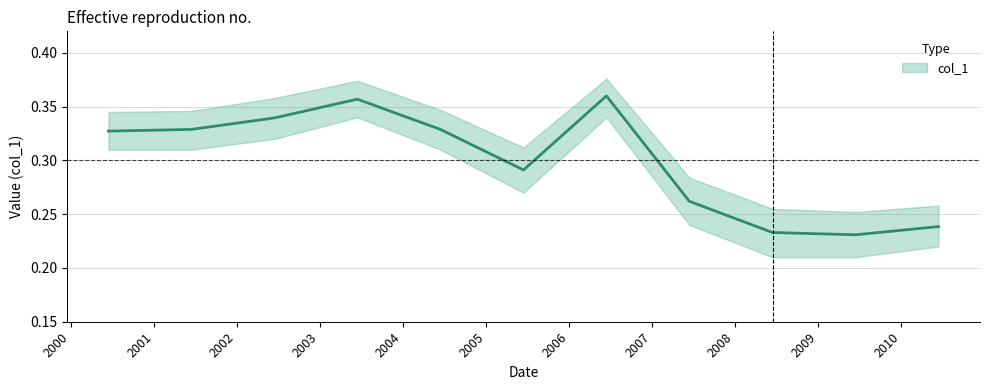

The chart shows a value of 0.2 at 2003-06-15. True or false?

False